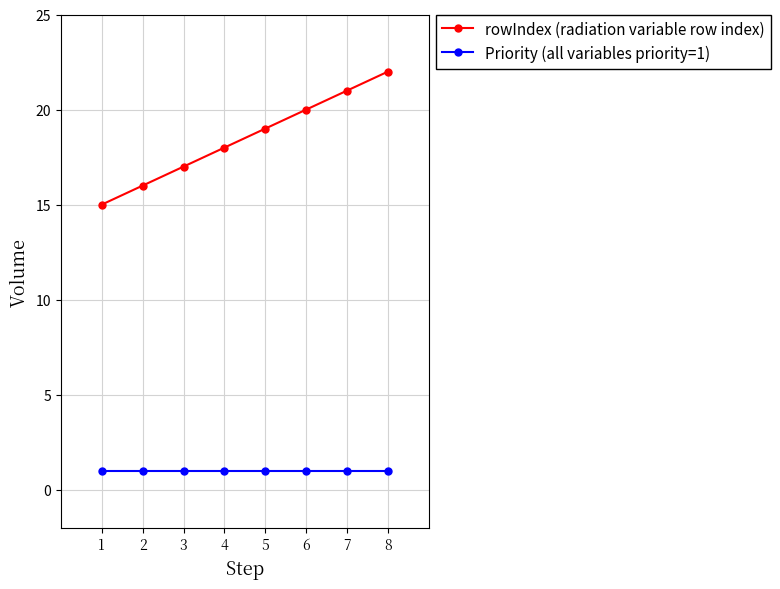

The value of Priority (all variables priority=1) at 7 is 1. True or false?

True